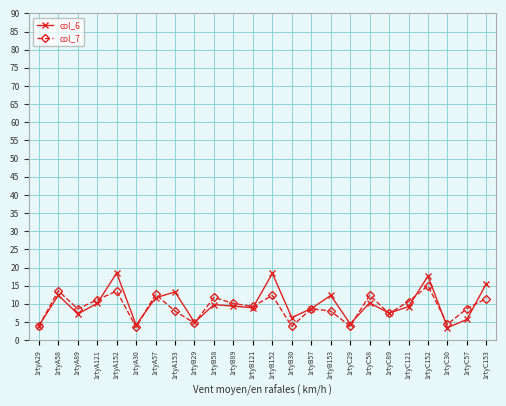

What is the spread (max minus min) of values at 1rtyB58?

2.0